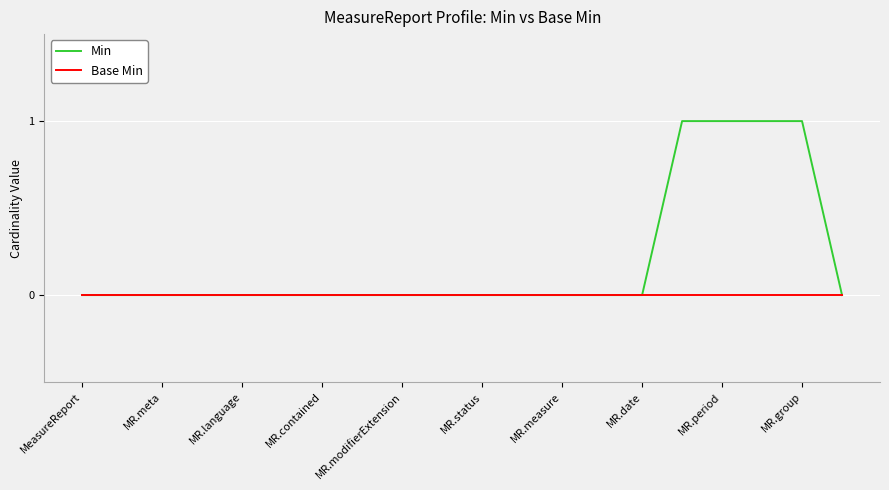

Is this an area chart (filled region under the line)?

No